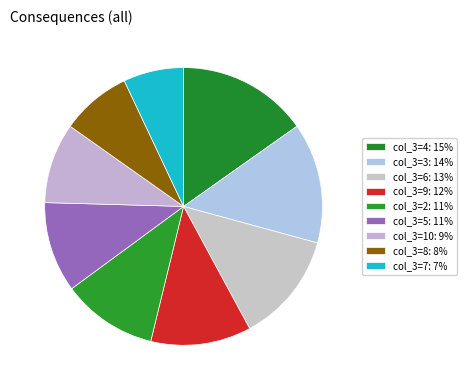

Which slice is the largest?

4